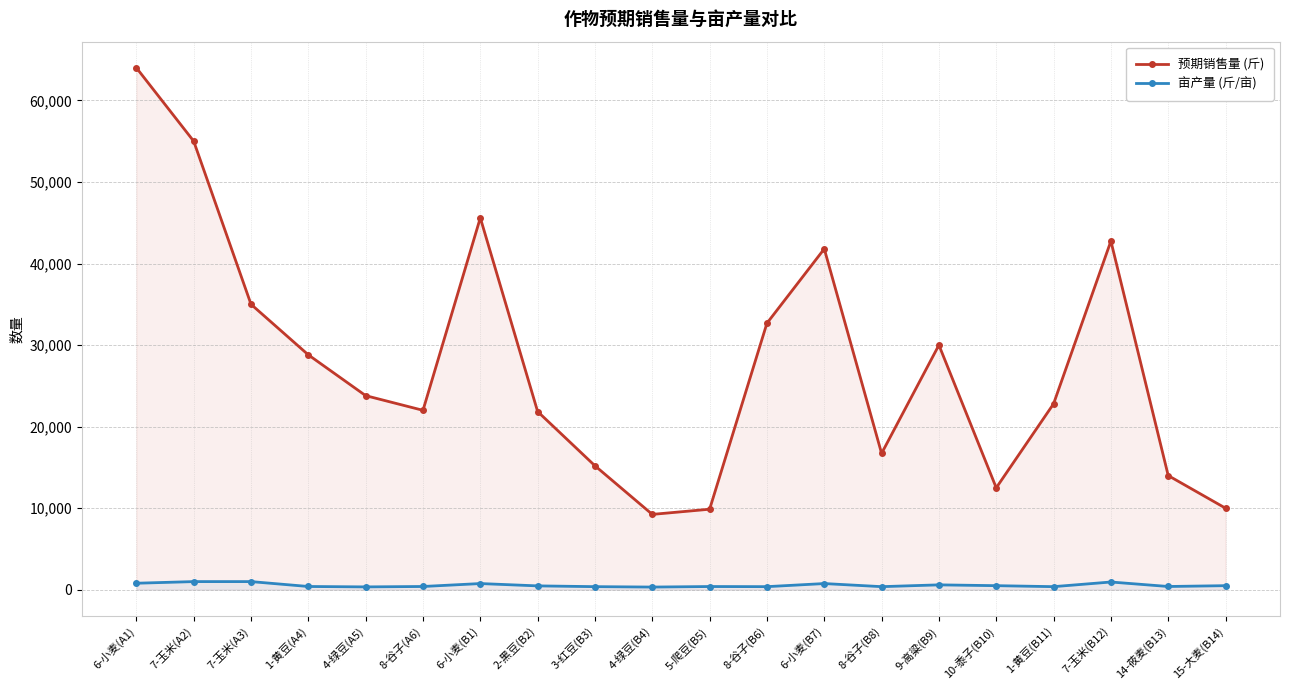

The 亩产量 (斤/亩) series shows 568 at 8-谷子(B6). True or false?

False